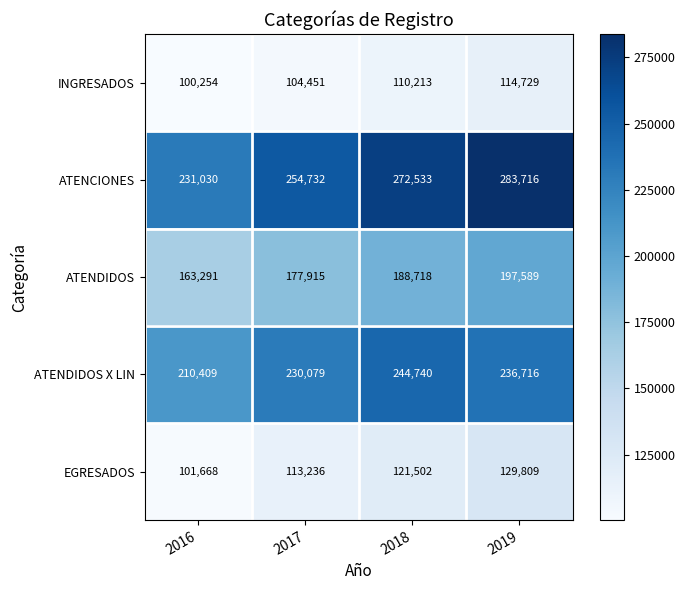

Which series changed the most between 2018 and 2019?

ATENCIONES